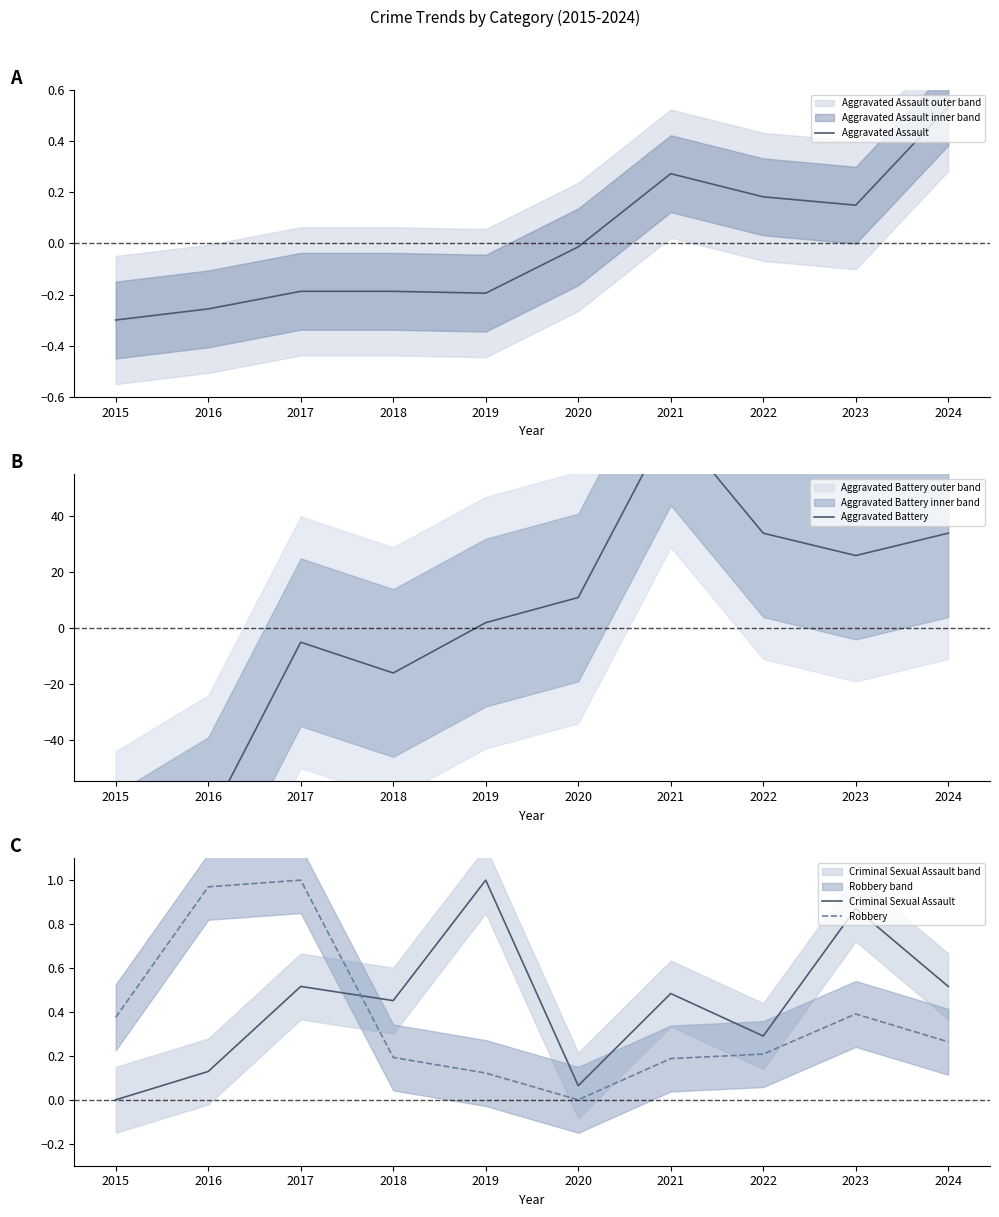

What is the greatest value displayed?

73.8